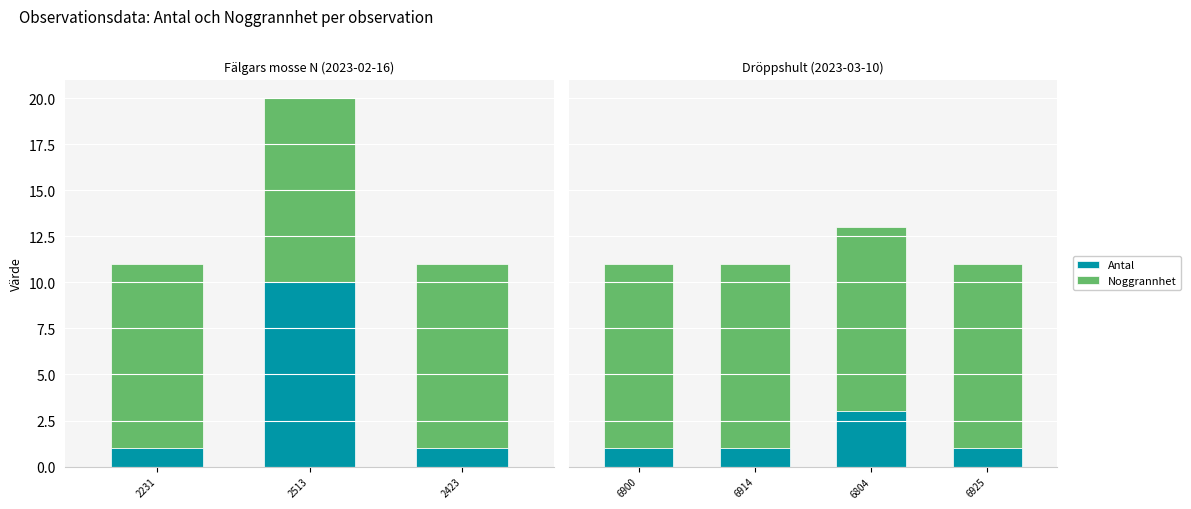

Which category has the highest value in the Noggrannhet series?

6900